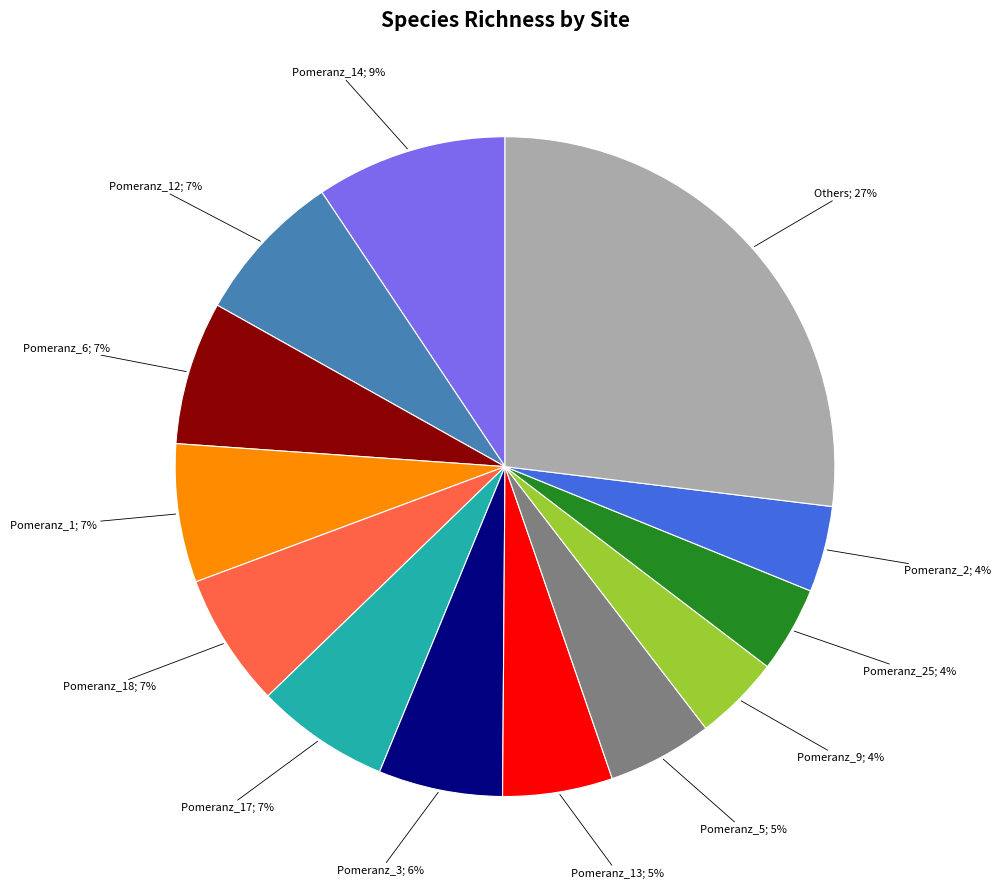

Is there a majority slice in this chart?

No